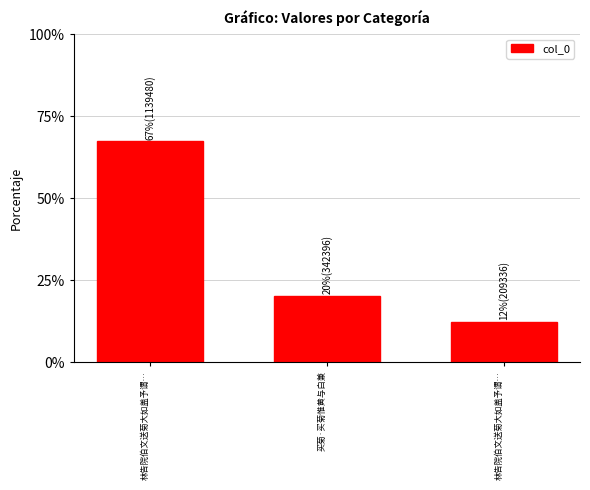

List the labels in order of value, largest first.

林告院伯文送菊大如盖予谓…, 买菊·买菊惟黄与白兼, 林告院伯文送菊大如盖予谓…